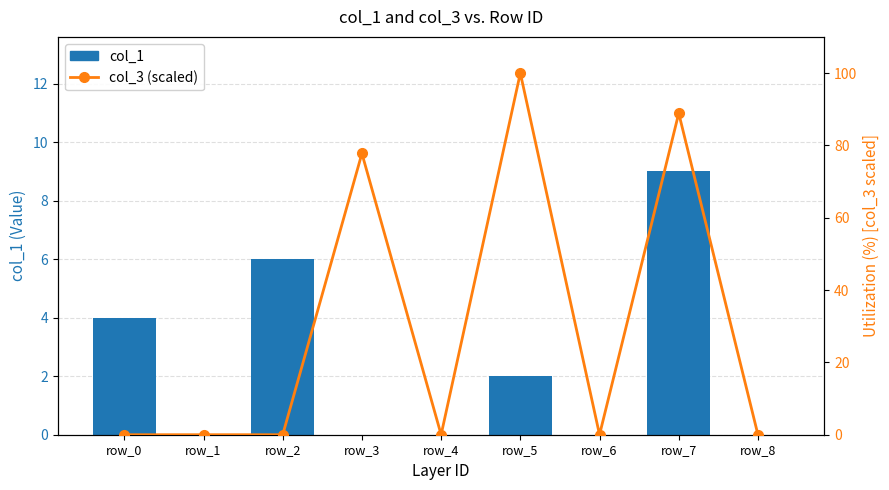

Where is col_1 nearest to the value 4?

row_0